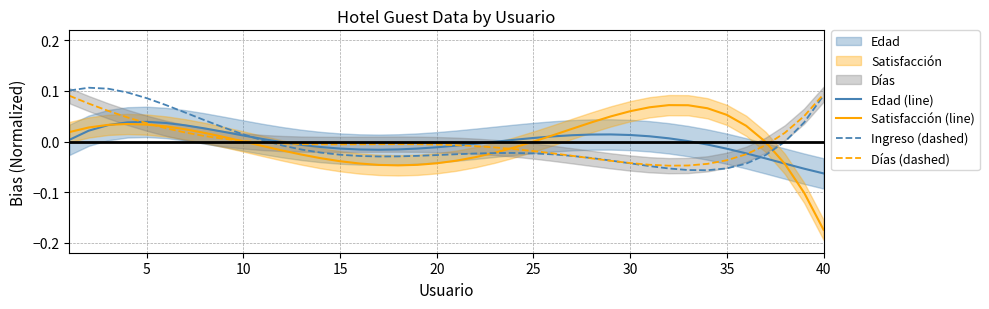

True or false: Edad (line) and Satisfacción (line) intersect in this chart.

True